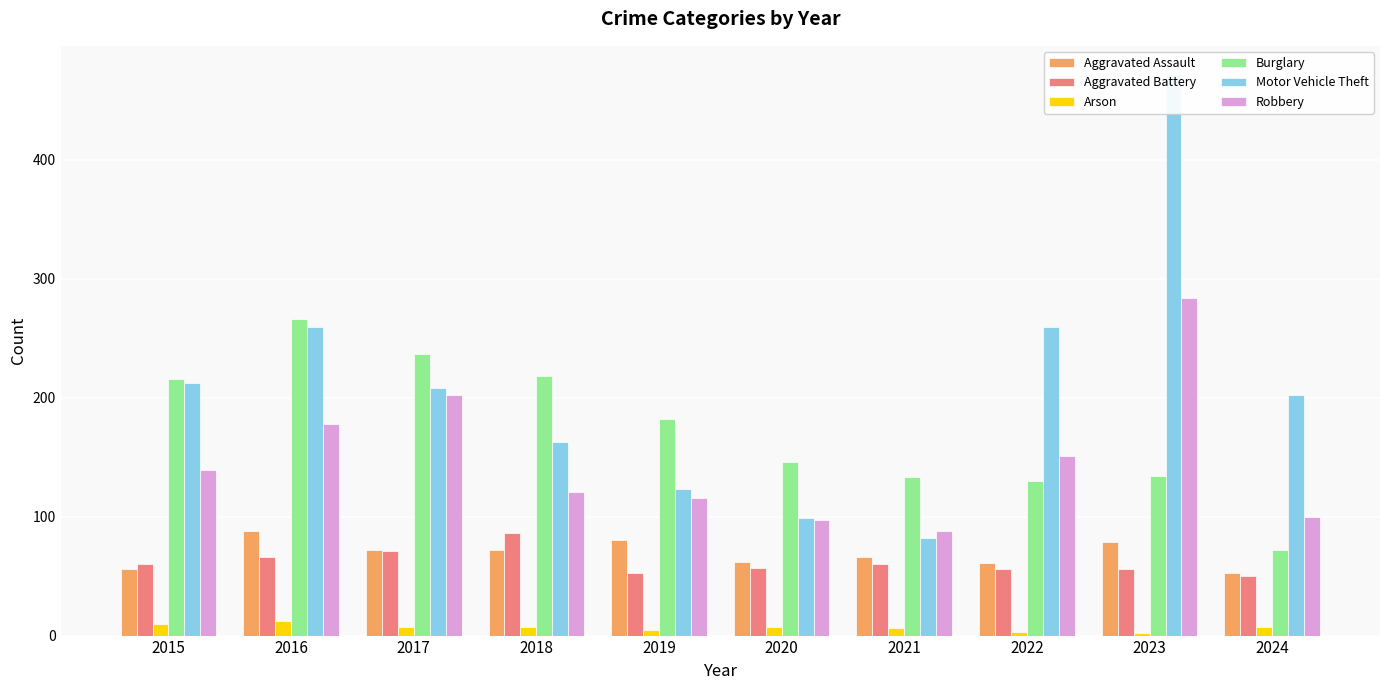

What is the total value across all series at 2018?

667